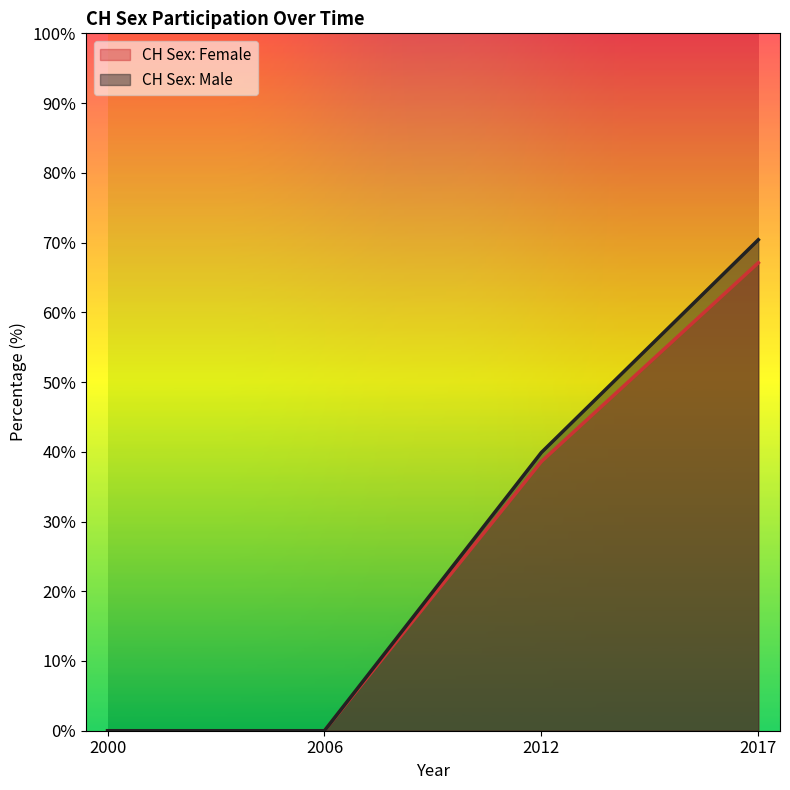

What is the value of the CH Sex: Male point at the 3rd from the left?

39.9